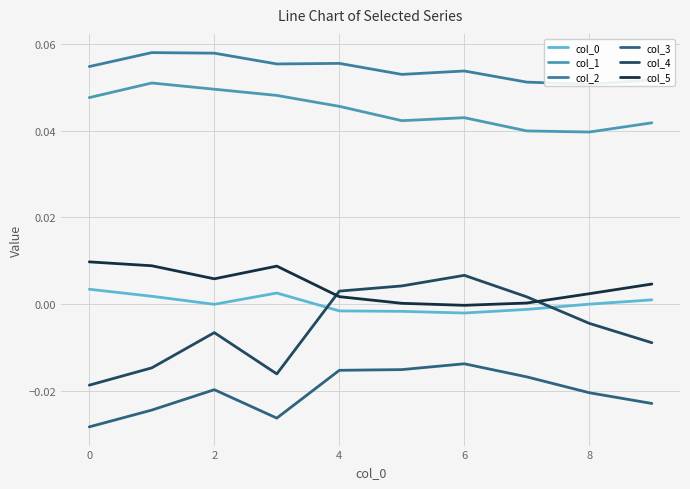

True or false: col_3 and col_4 intersect in this chart.

False